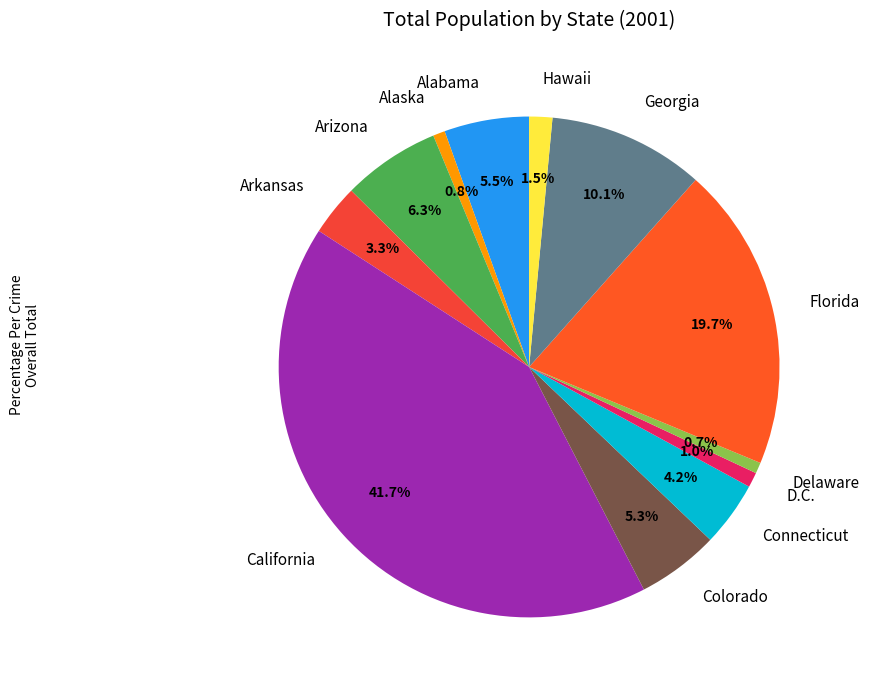

Which category has the biggest portion of the pie?

California